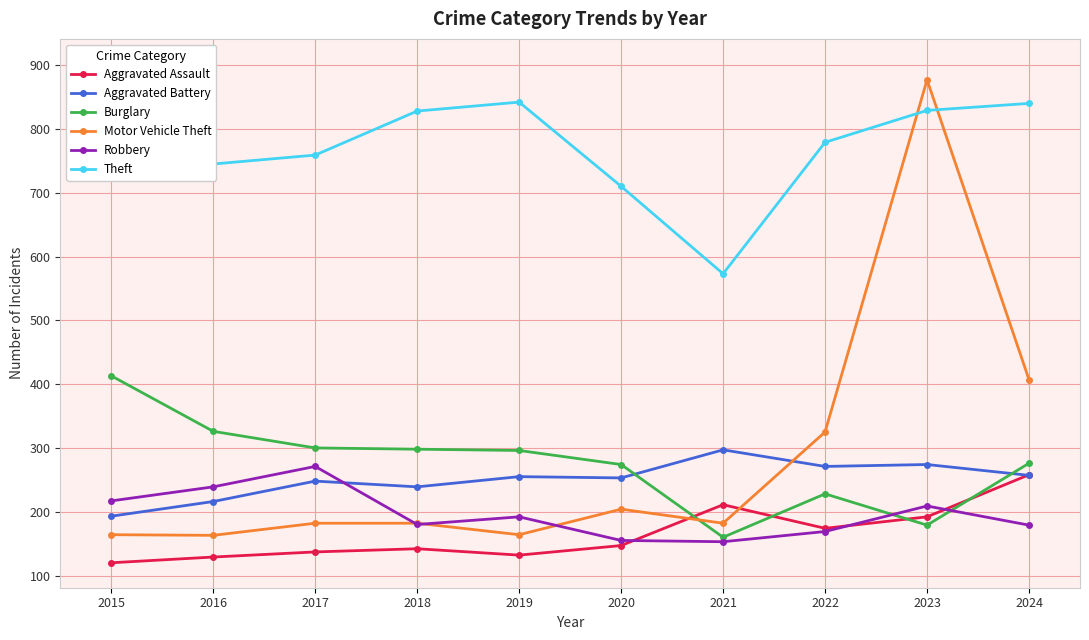

Between 2019 and 2020, which is larger?

2020